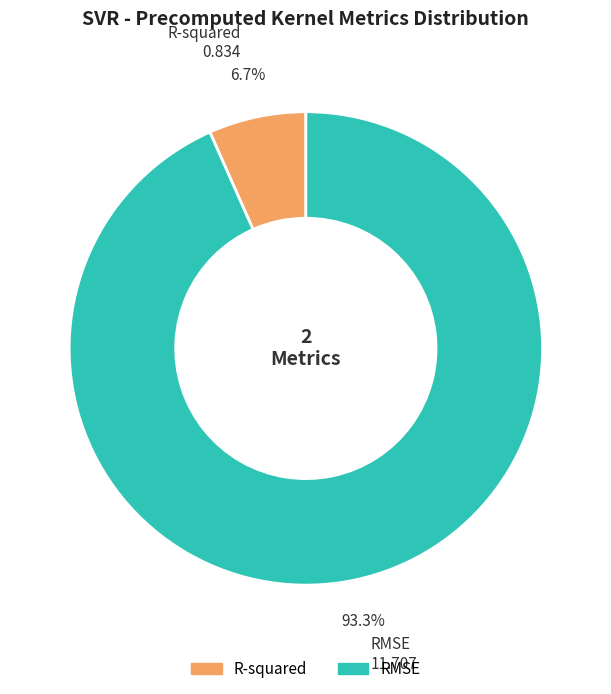

To the nearest percent, what is the difference between the largest and smallest slice percentages?

87%